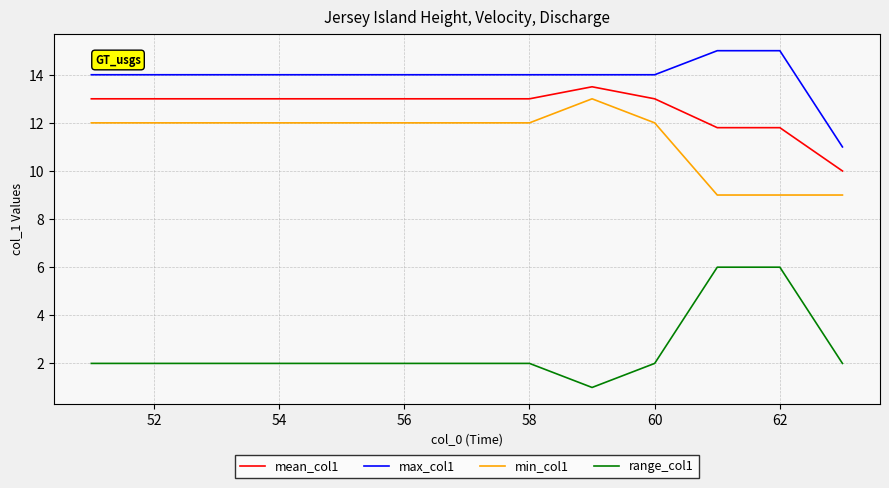

What is the minimum value shown in the chart?

1.0